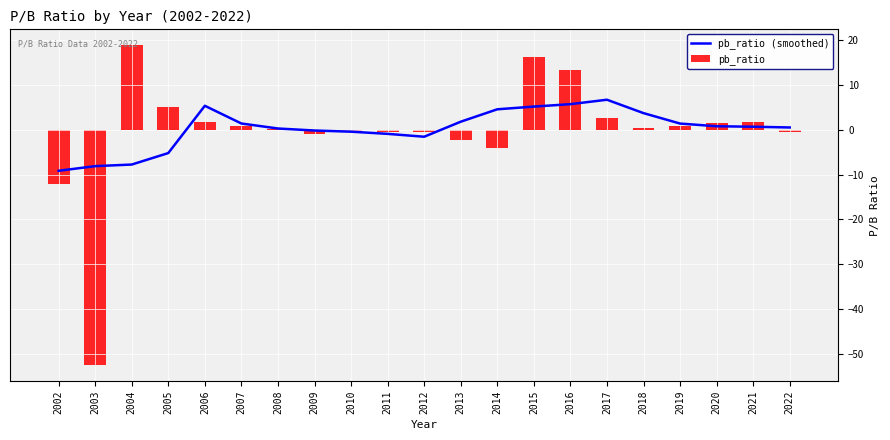

How many values in the pb_ratio series are below 0?

9